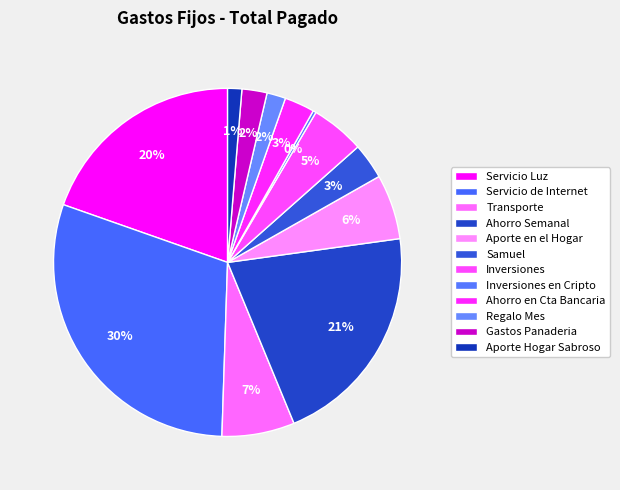

To the nearest percent, what is the difference between the Servicio de Internet and Inversiones slice percentages?

25%